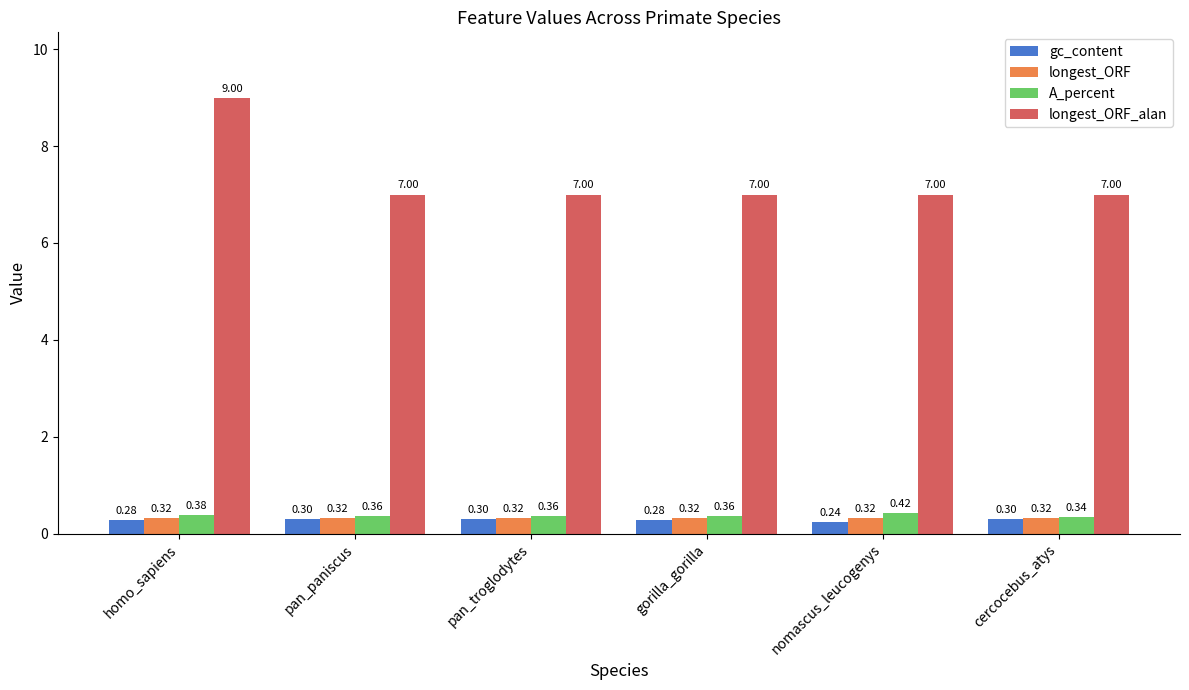

Which label corresponds to the largest value in the chart?

homo_sapiens